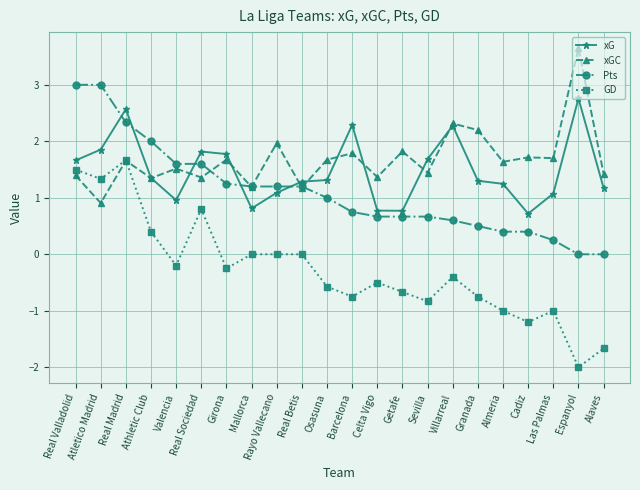

Which category has the lowest value in the xGC series?

Atletico Madrid